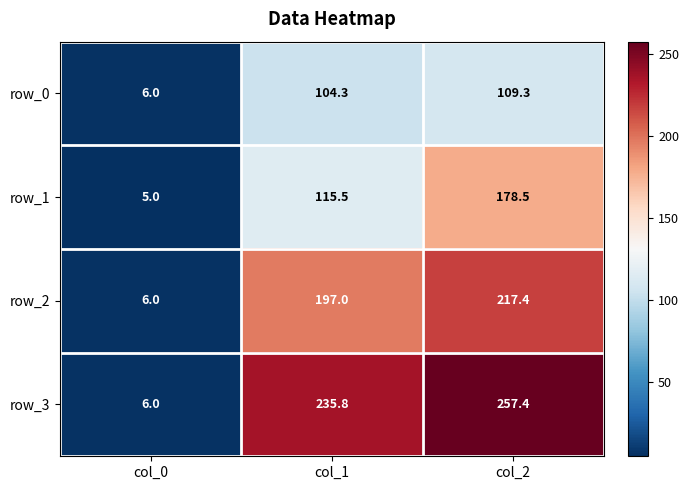

Rank the categories by row_3 value from highest to lowest.

col_2, col_1, col_0